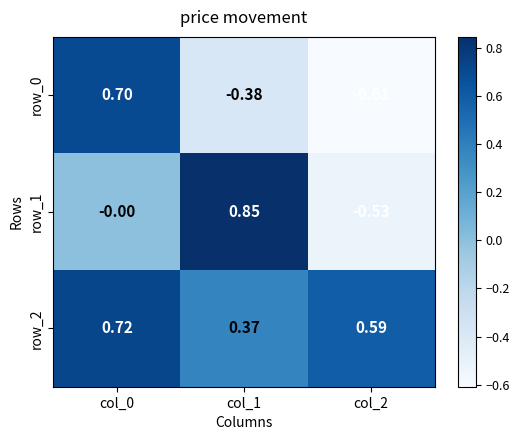

Where does the row_0 series first go above 0?

col_0